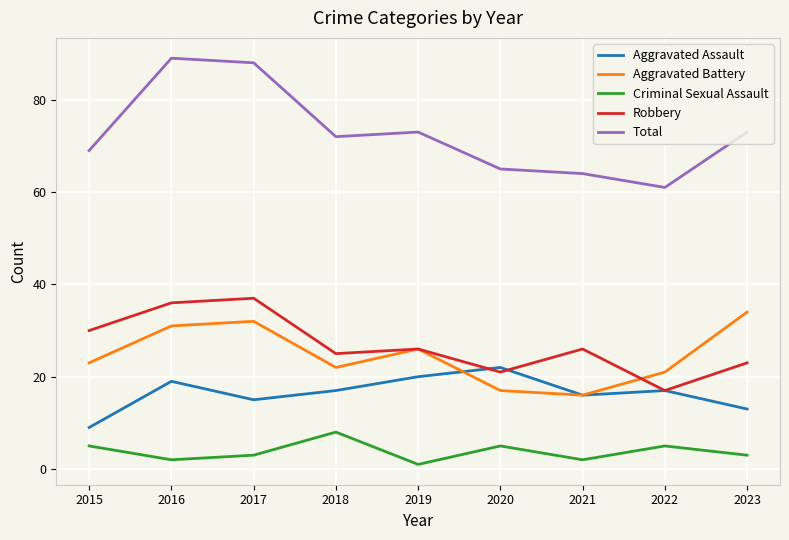

True or false: Robbery and Criminal Sexual Assault intersect in this chart.

False